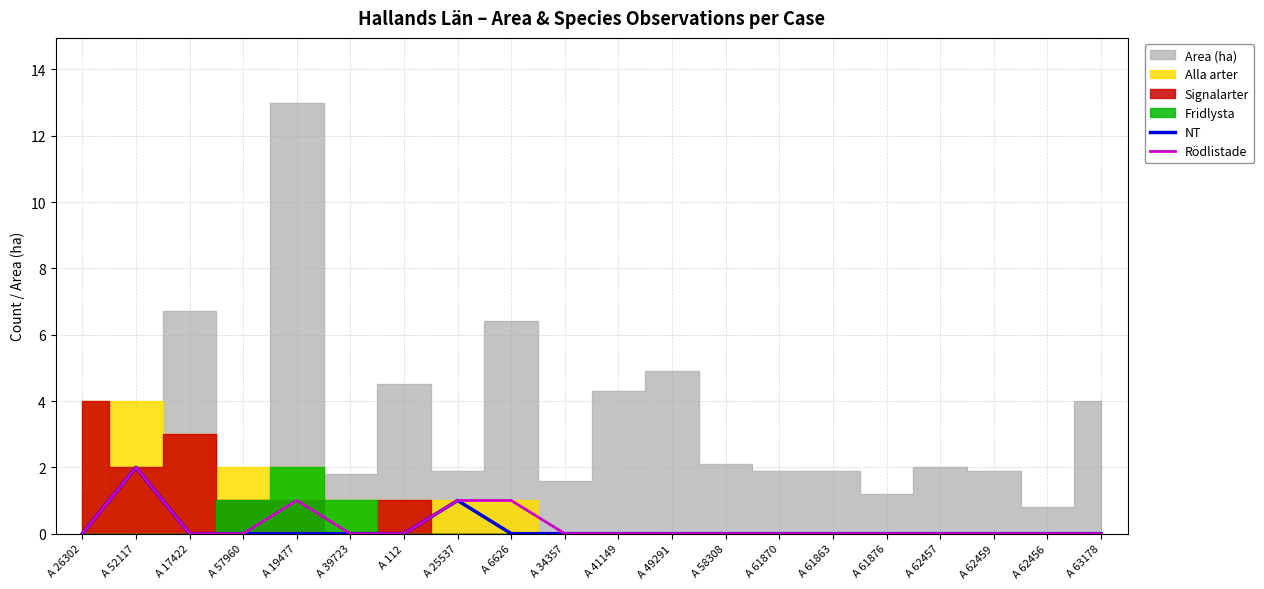

At A 58308, list the series in order from smallest to largest.

NT, Rödlistade